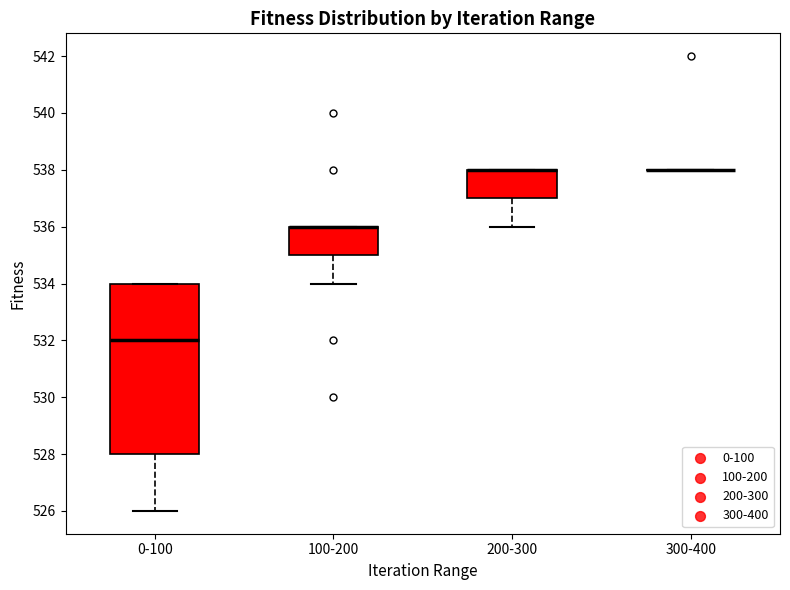

Reading left to right, read every box against the y-axis: the position of its median line, the range the box covers, and the ends of its whiskers. The values are not printed on the chart, so give them approximately, as read against the axis.

0-100: median 532, box 528 to 534, whiskers 526 to 534
100-200: median 536 (drawn on the box's upper edge), box 535 to 536, whiskers 534 to 536
200-300: median 538 (drawn on the box's upper edge), box 537 to 538, whiskers 536 to 538
300-400: box collapsed to a line at 538, whiskers 538 to 538